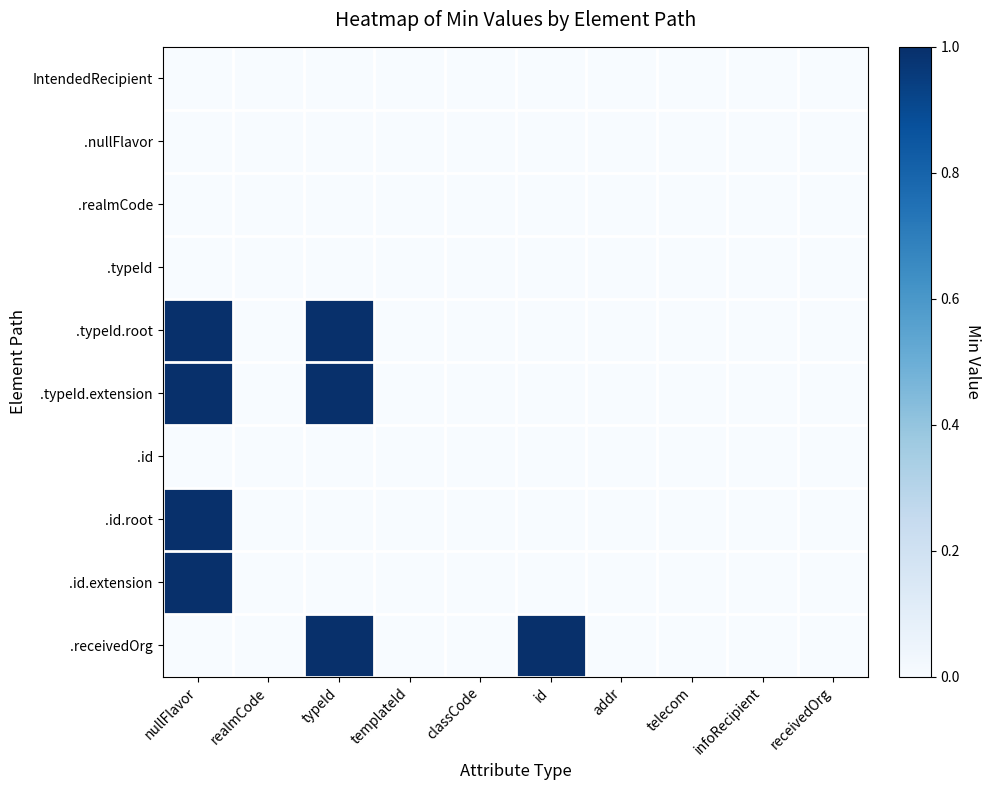

Reading left to right, what are all the values shown in this chart?

IntendedRecipient: nullFlavor=0	realmCode=0	typeId=0	templateId=0	classCode=0	id=0	addr=0	telecom=0	infoRecipient=0	receivedOrg=0
.nullFlavor: nullFlavor=0	realmCode=0	typeId=0	templateId=0	classCode=0	id=0	addr=0	telecom=0	infoRecipient=0	receivedOrg=0
.realmCode: nullFlavor=0	realmCode=0	typeId=0	templateId=0	classCode=0	id=0	addr=0	telecom=0	infoRecipient=0	receivedOrg=0
.typeId: nullFlavor=0	realmCode=0	typeId=0	templateId=0	classCode=0	id=0	addr=0	telecom=0	infoRecipient=0	receivedOrg=0
.typeId.root: nullFlavor=1	realmCode=0	typeId=1	templateId=0	classCode=0	id=0	addr=0	telecom=0	infoRecipient=0	receivedOrg=0
.typeId.extension: nullFlavor=1	realmCode=0	typeId=1	templateId=0	classCode=0	id=0	addr=0	telecom=0	infoRecipient=0	receivedOrg=0
.id: nullFlavor=0	realmCode=0	typeId=0	templateId=0	classCode=0	id=0	addr=0	telecom=0	infoRecipient=0	receivedOrg=0
.id.root: nullFlavor=1	realmCode=0	typeId=0	templateId=0	classCode=0	id=0	addr=0	telecom=0	infoRecipient=0	receivedOrg=0
.id.extension: nullFlavor=1	realmCode=0	typeId=0	templateId=0	classCode=0	id=0	addr=0	telecom=0	infoRecipient=0	receivedOrg=0
.receivedOrg: nullFlavor=0	realmCode=0	typeId=1	templateId=0	classCode=0	id=1	addr=0	telecom=0	infoRecipient=0	receivedOrg=0